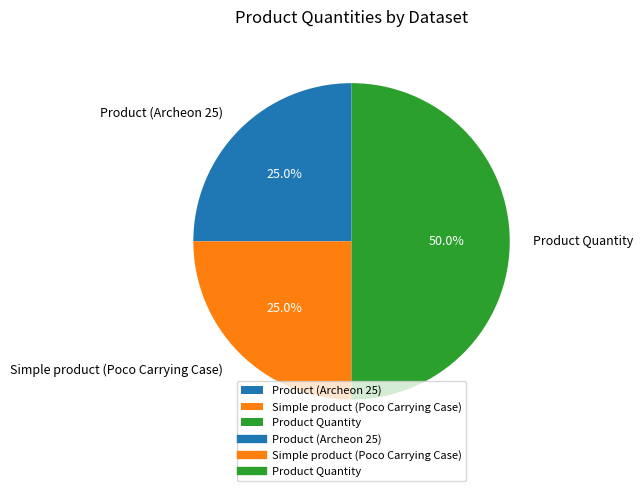

The Simple product (Poco Carrying Case) slice represents 14% of the pie. True or false?

False